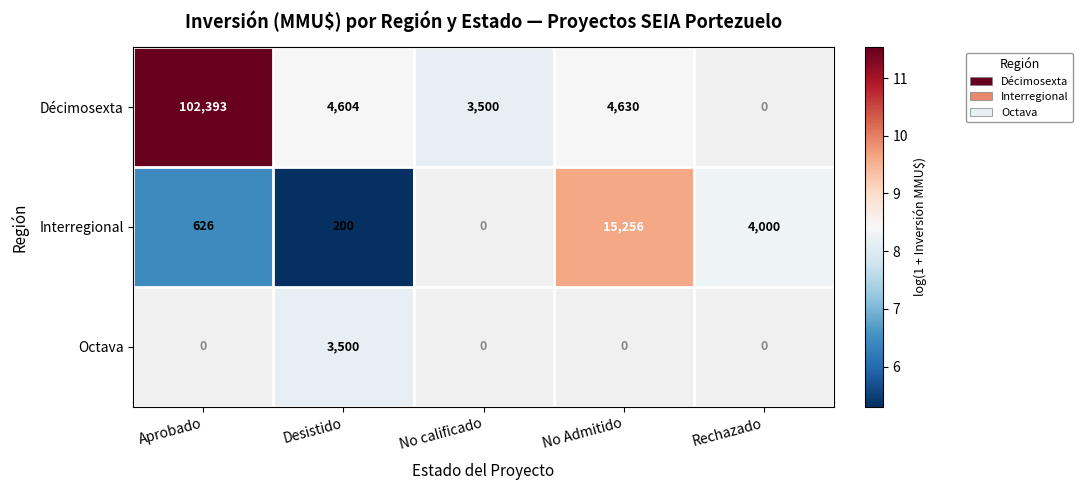

The value of Décimosexta at Desistido is 4604. True or false?

True